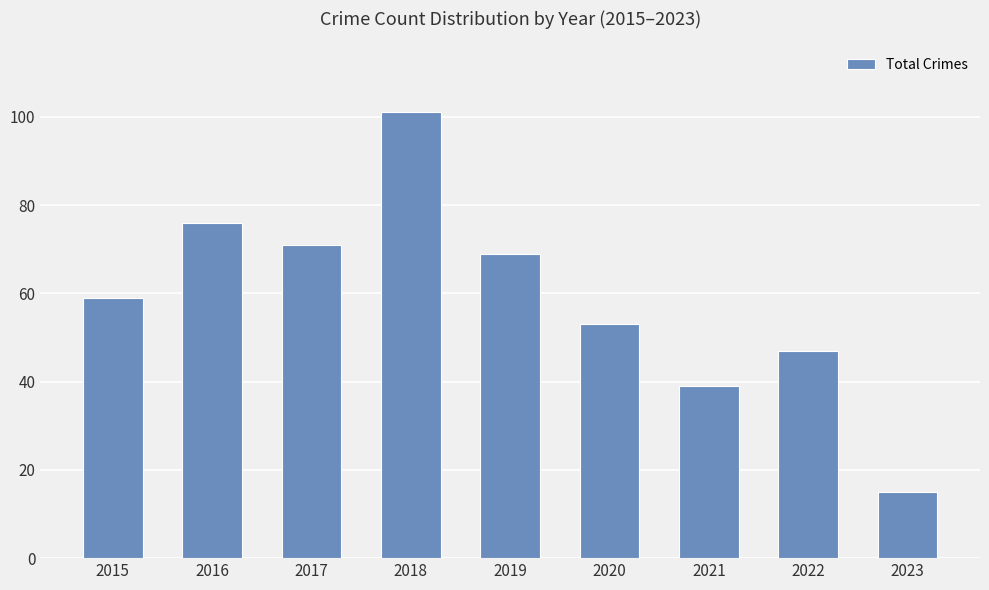

Which has a higher value, 2019 or 2023?

2019